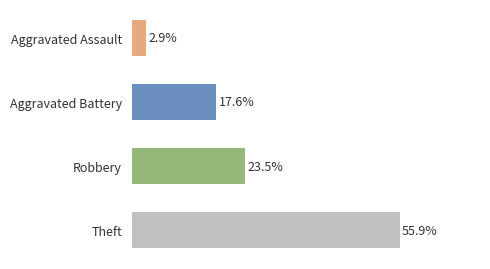

Which label corresponds to the largest value in the chart?

Theft